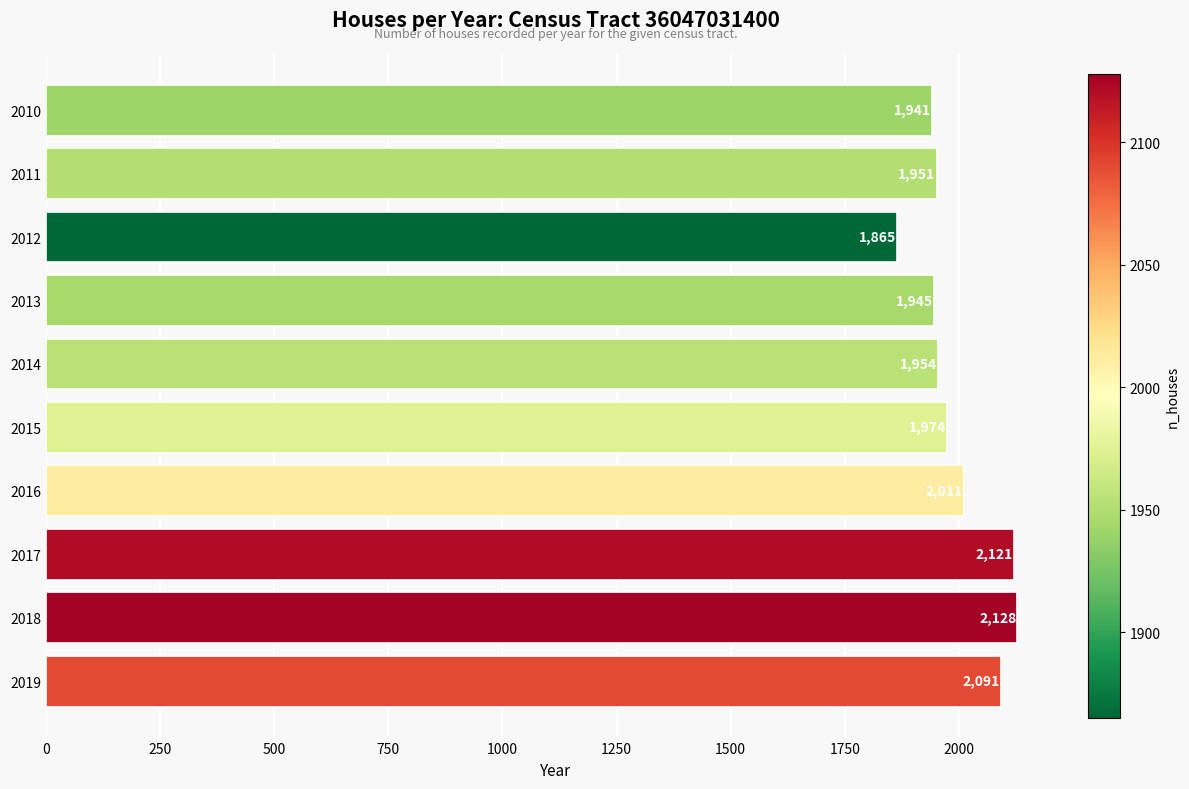

What is the approximate value at 2015, to the nearest 10?

1970